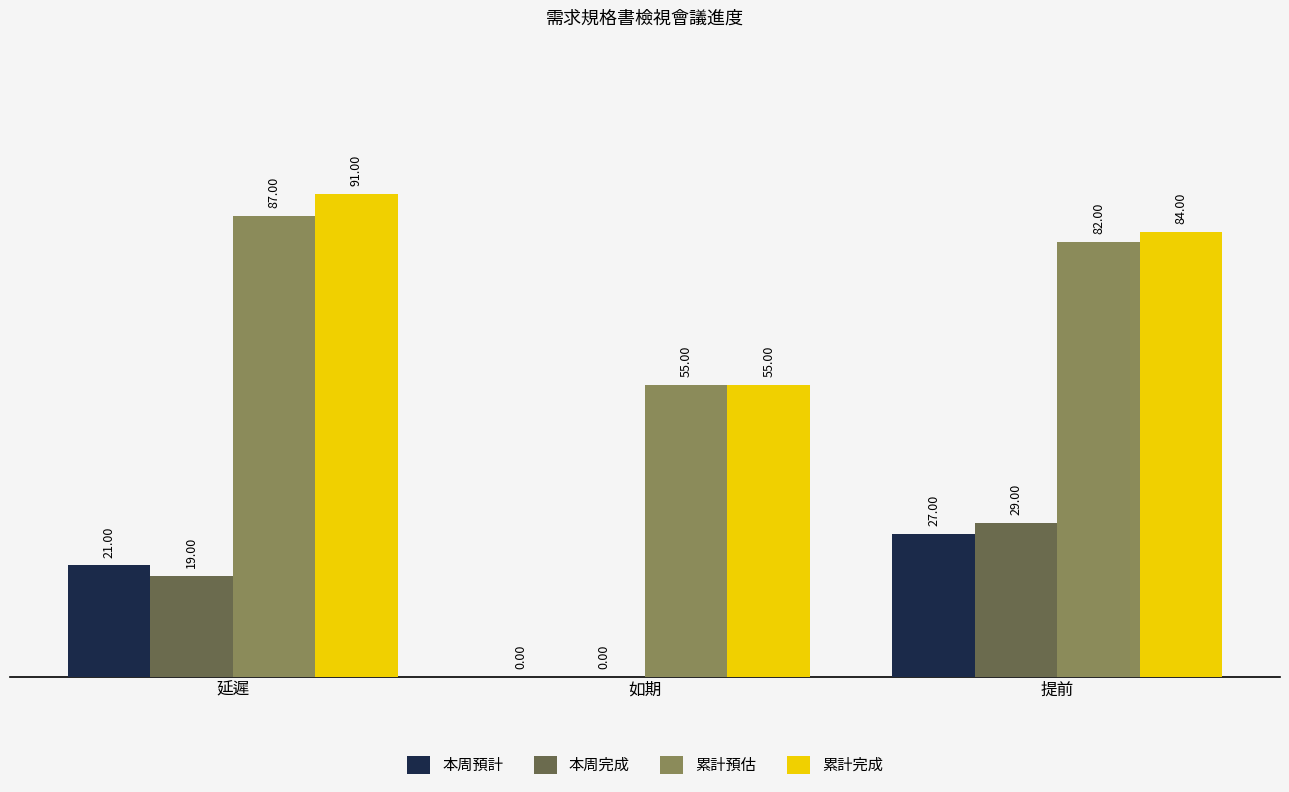

Which label corresponds to the largest value in the chart?

延遲